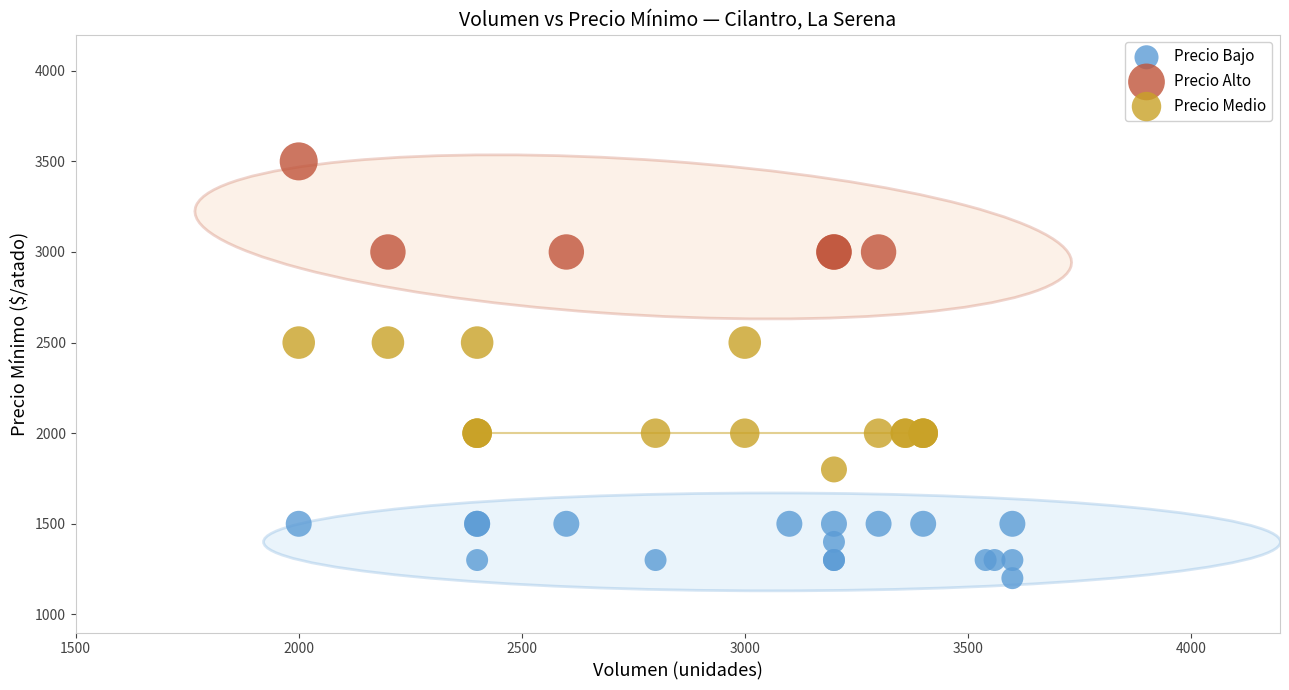

Which series contains the highest Y value?

Precio Alto